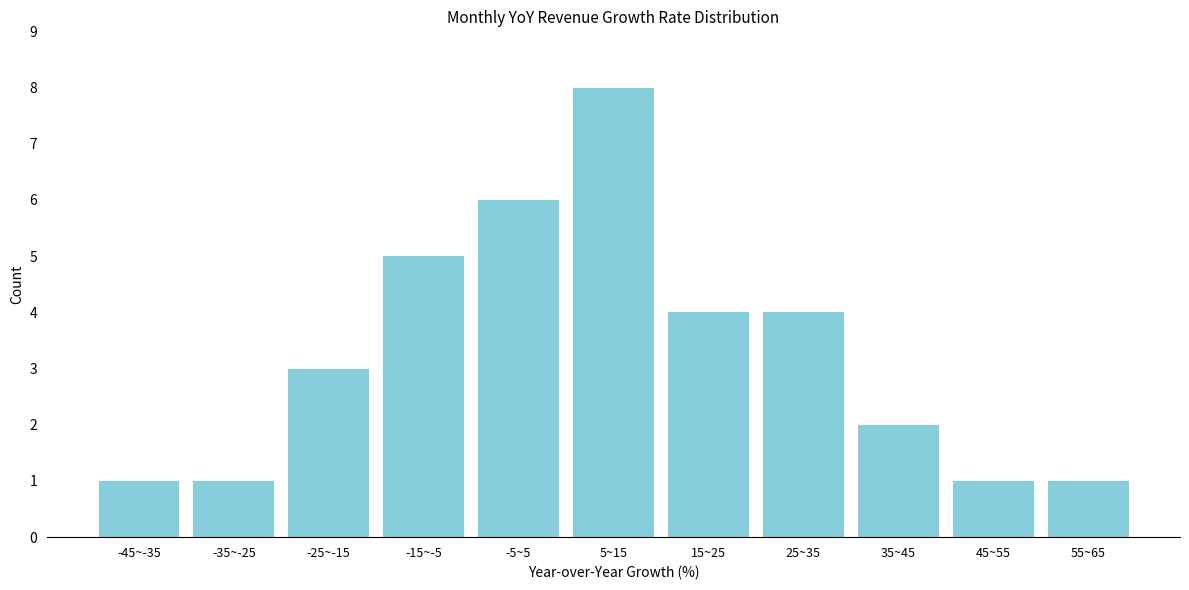

Reading left to right, what are all the values shown in this chart?

1	1	3	5	6	8	4	4	2	1	1